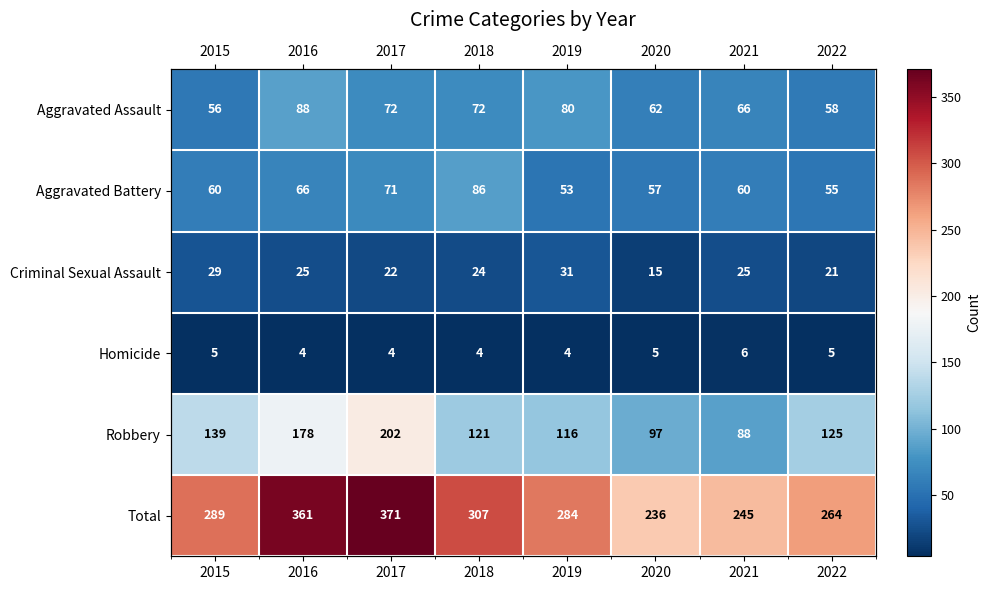

What is the spread (max minus min) of values at 2022?

259